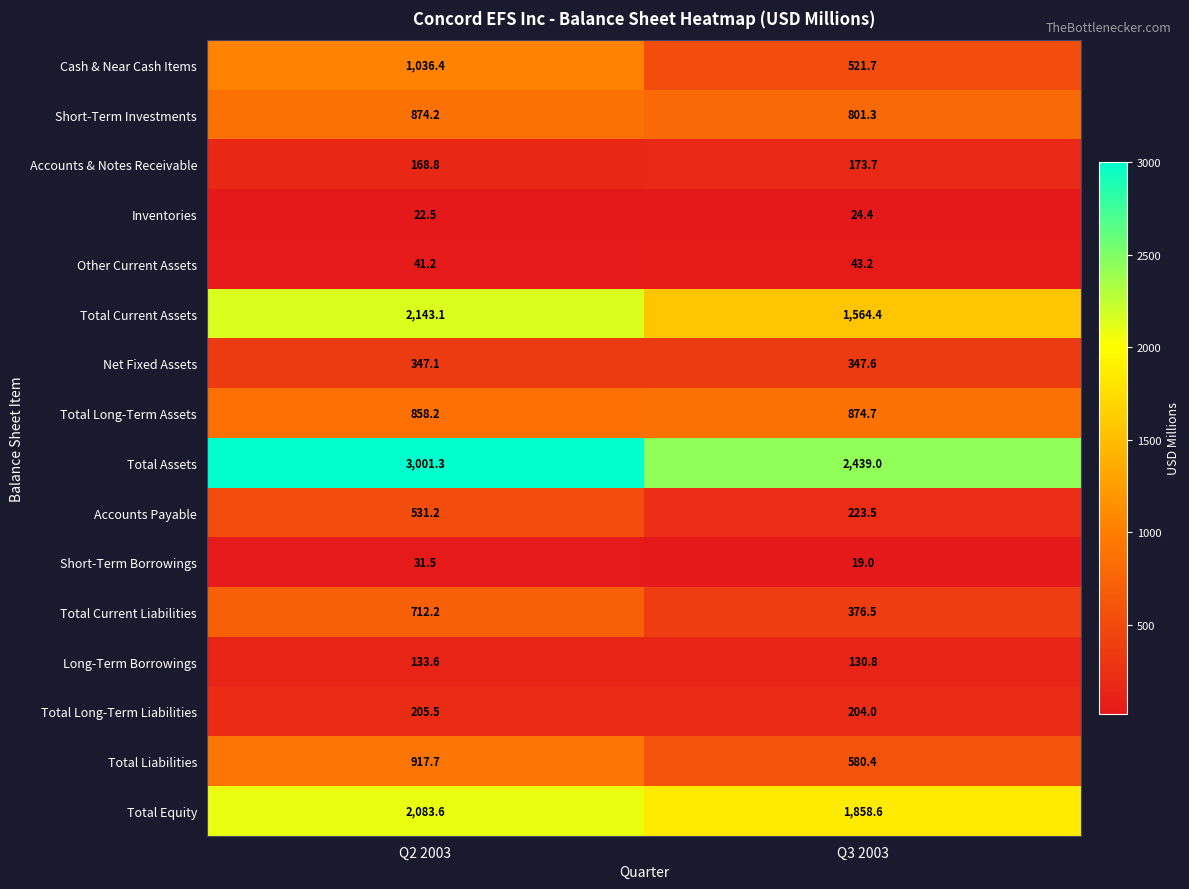

Which category has the lowest value across all series?

Q3 2003